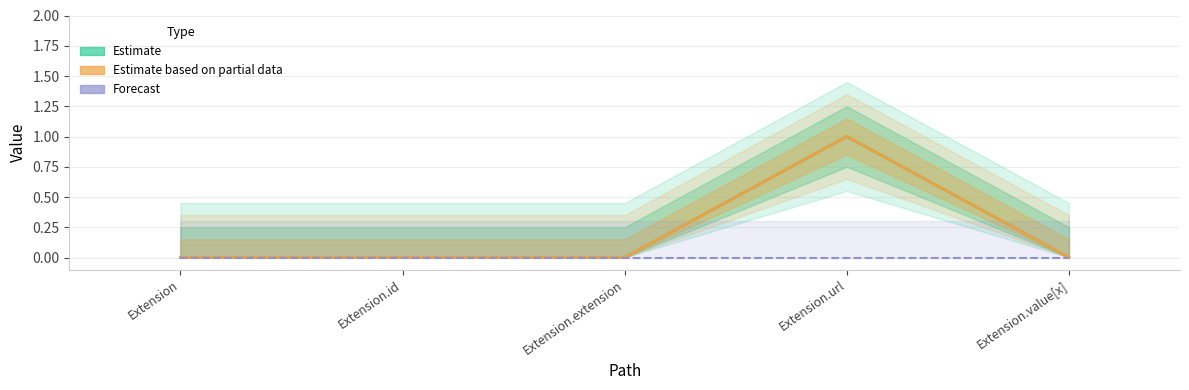

How many positive values does the Estimate based on partial data (Min) series have?

1